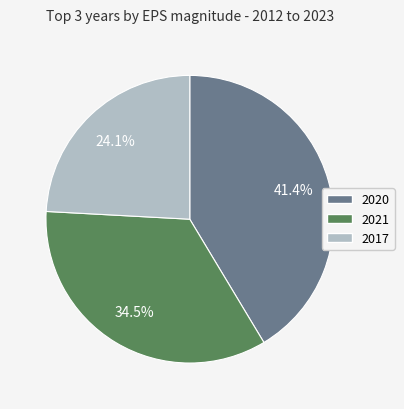

Is the sum of 2020 and 2021 greater than half?

Yes